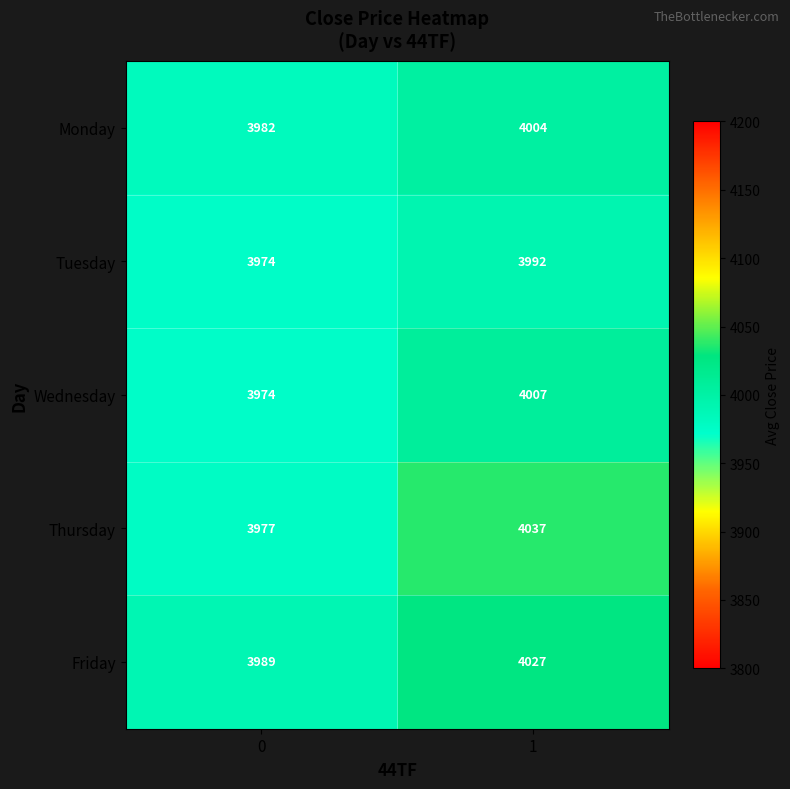

What is the difference between the highest and lowest values at 1?

45